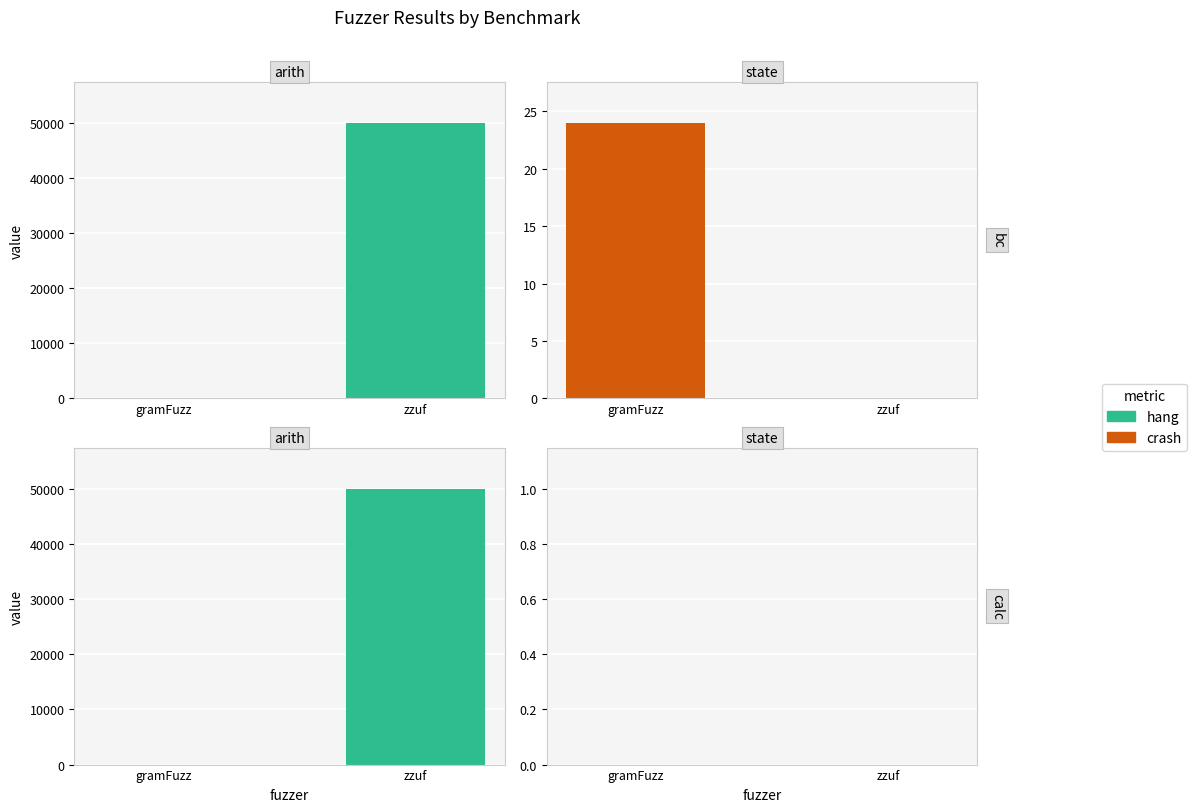

Which series changed the most between bc/state/gramFuzz and calc/state/gramFuzz?

crash